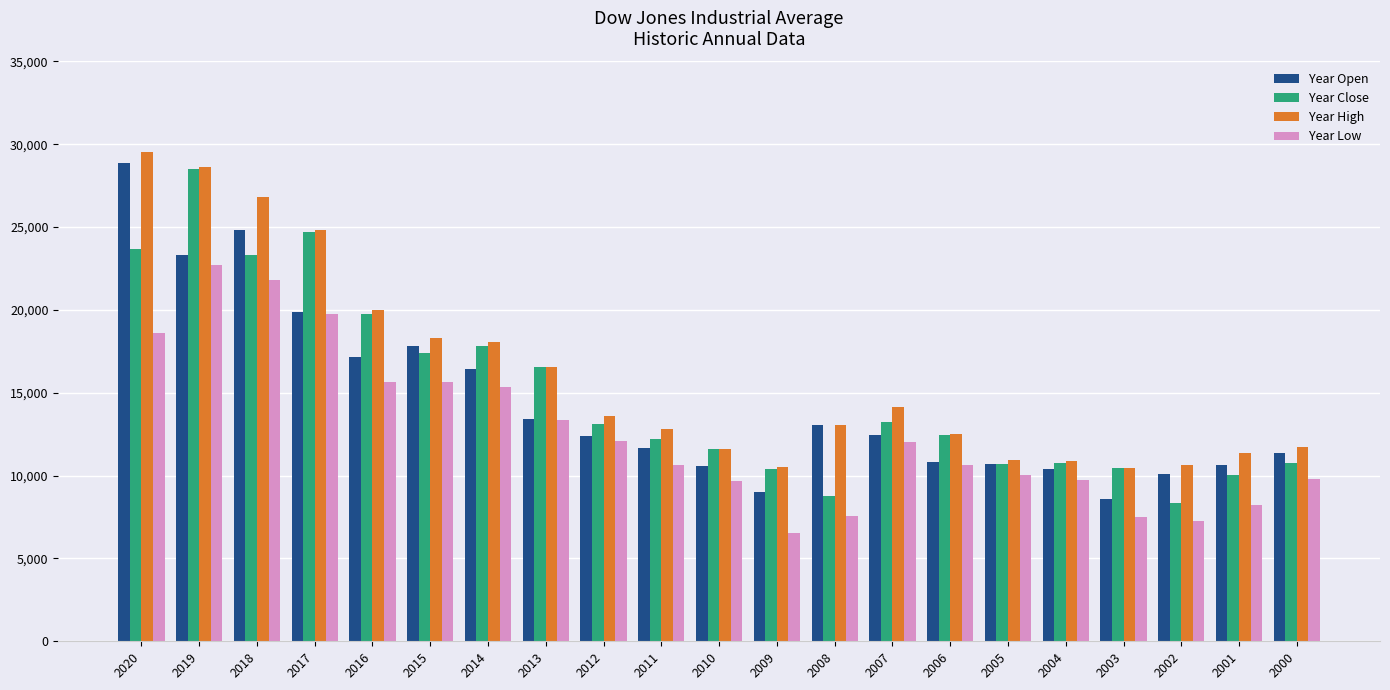

Which category has the highest value in the Year High series?

2020